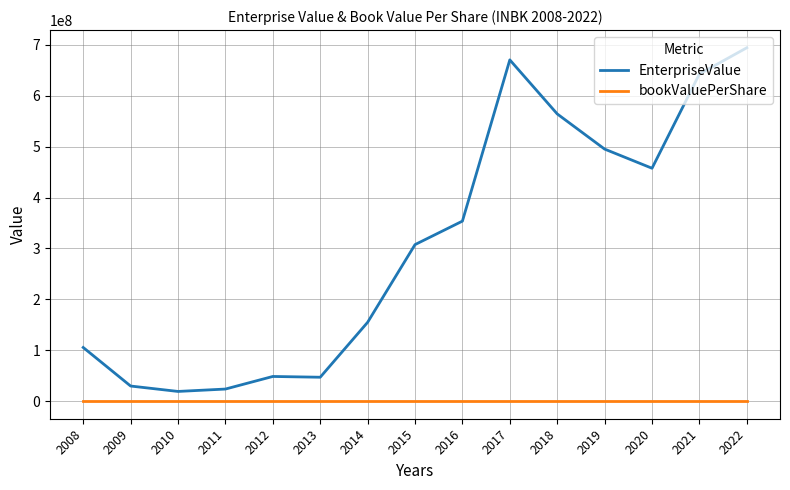

Which series changed the most between 2013 and 2017?

EnterpriseValue